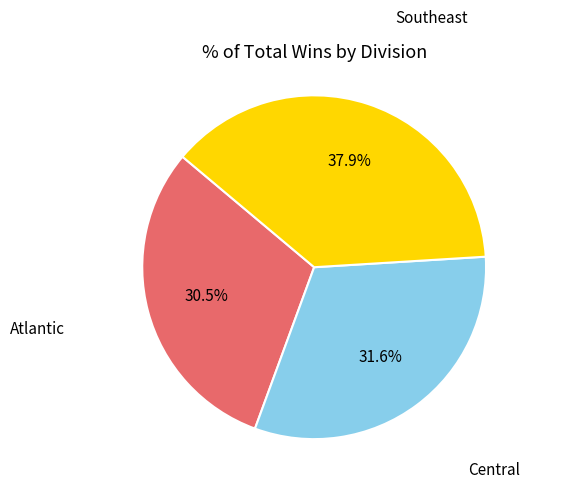

Is there any slice that represents more than half of the pie?

No